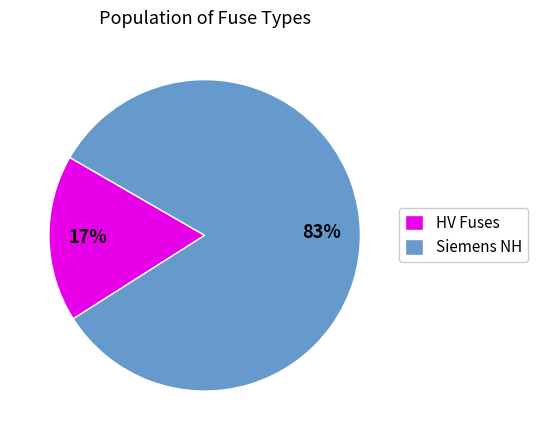

Count the number of slices in the pie.

2